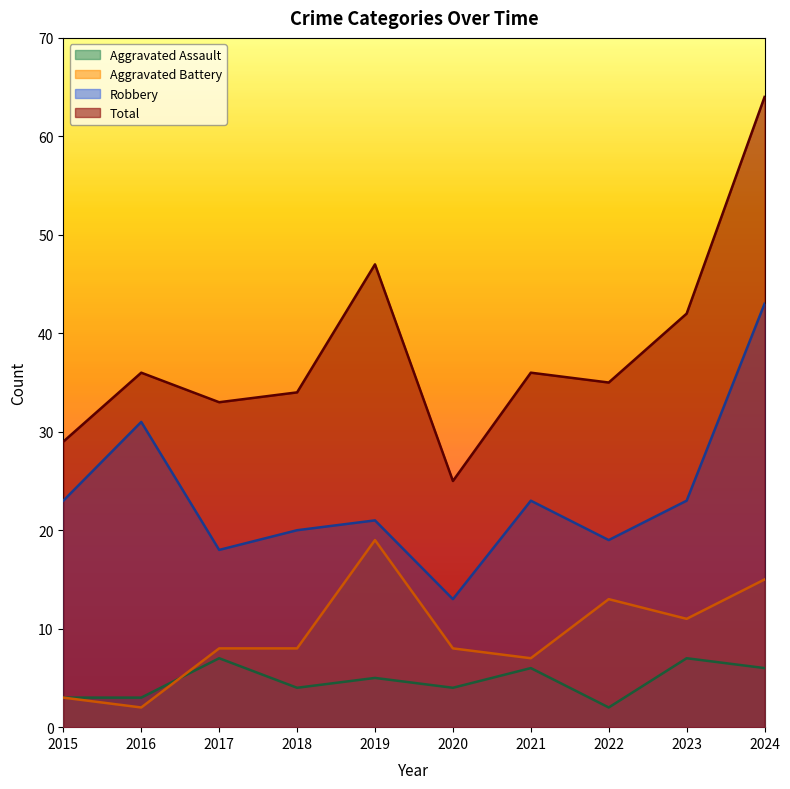

At which category does Aggravated Battery reach its first local peak?

2019